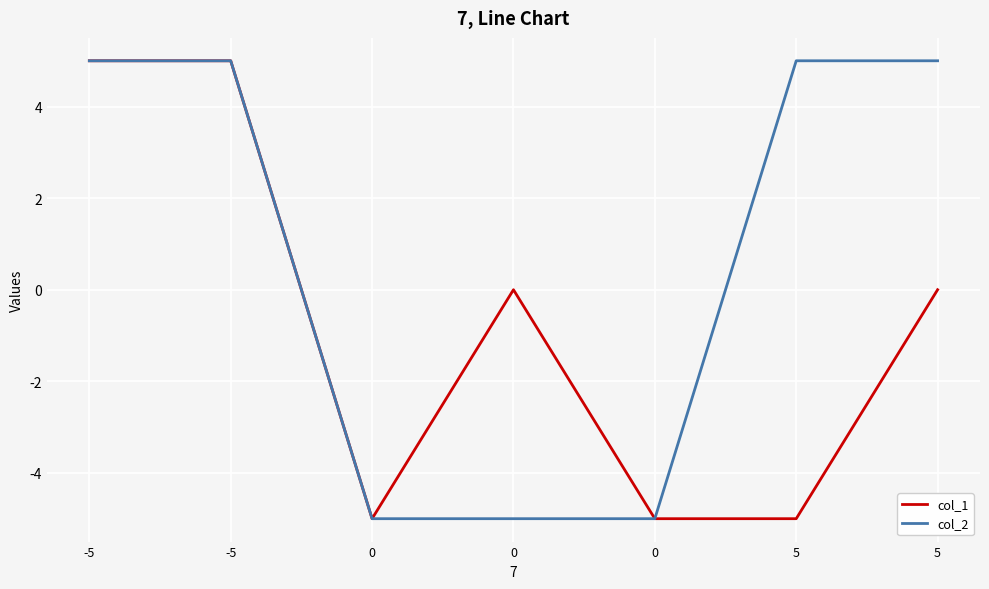

Count the number of data series in this chart.

2